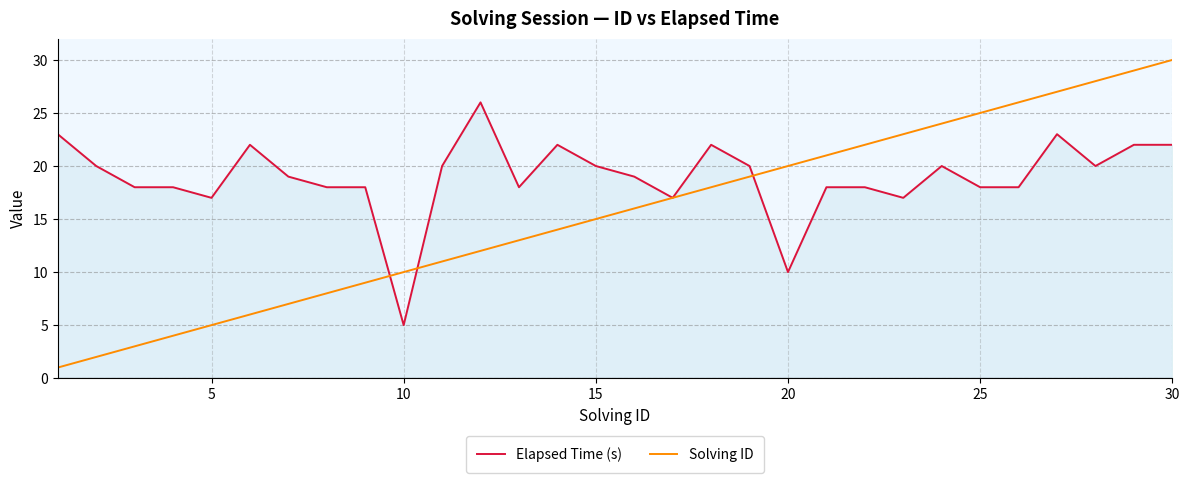

What is the maximum value for Solving ID?

30